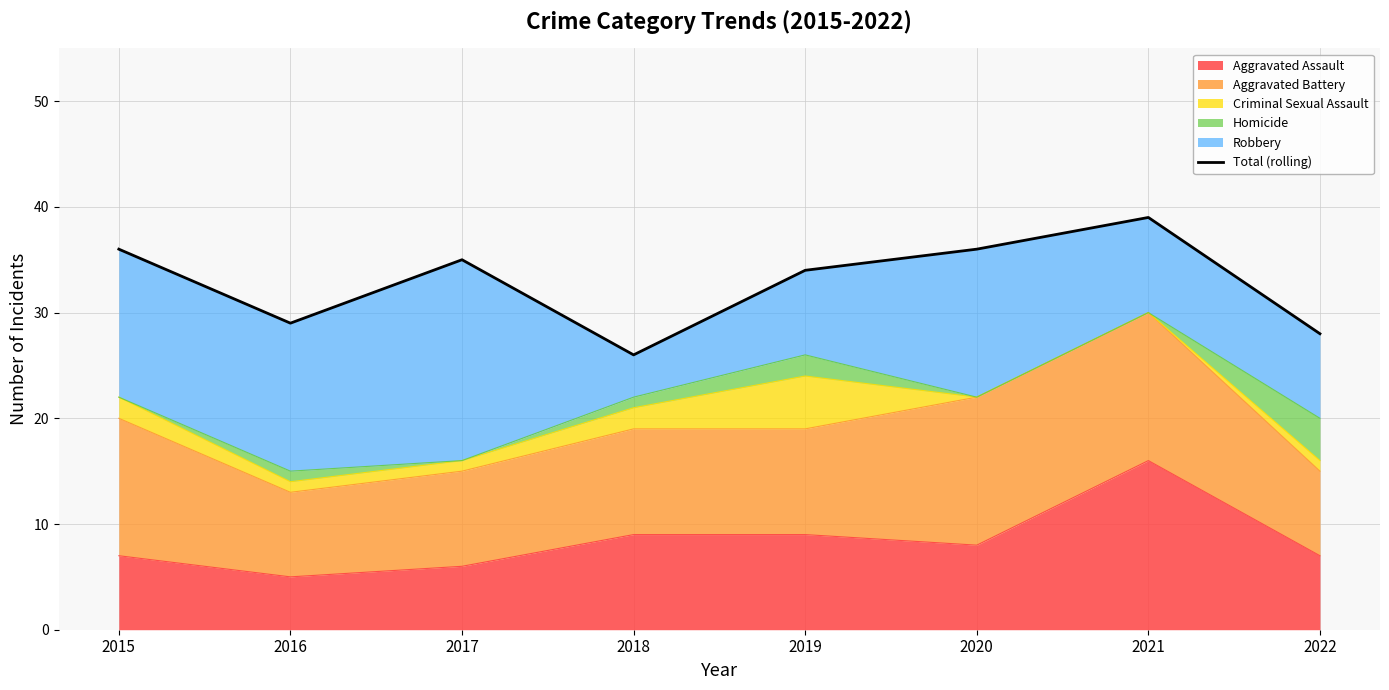

What is the ratio of the value at 2020 to the value at 2017?

1.0